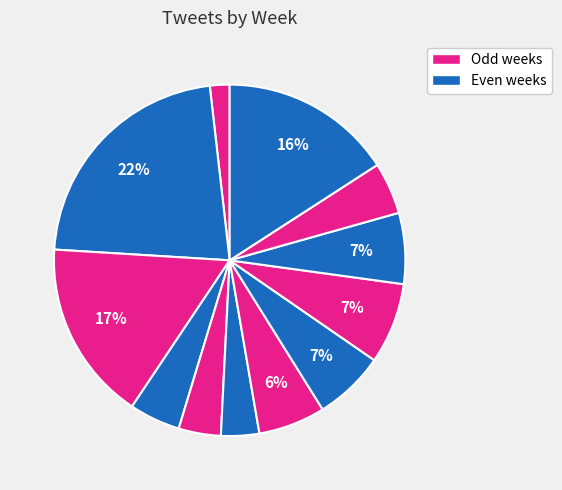

How many segments does this pie chart have?

12